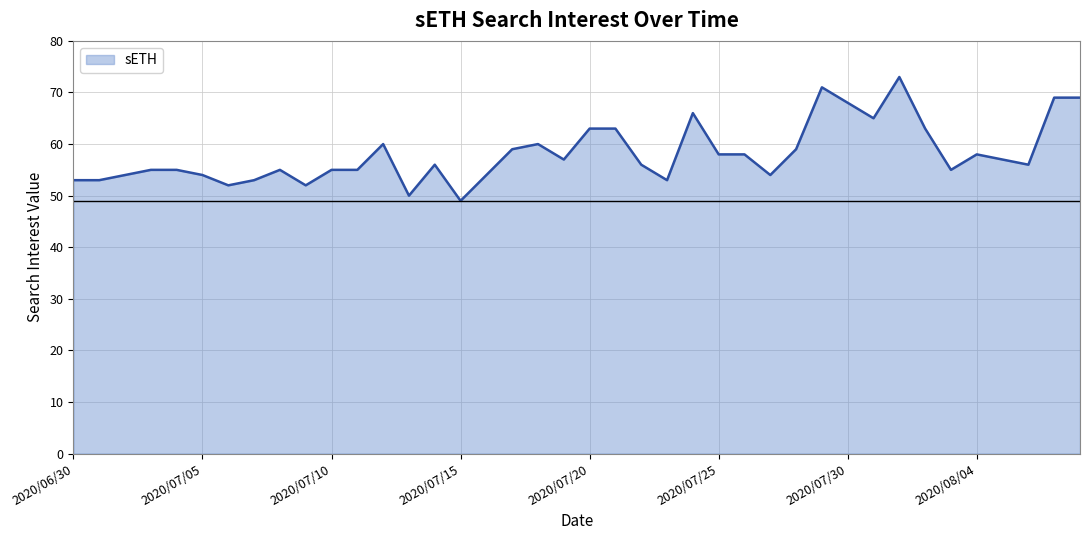

What is the difference between the maximum and minimum values?

24